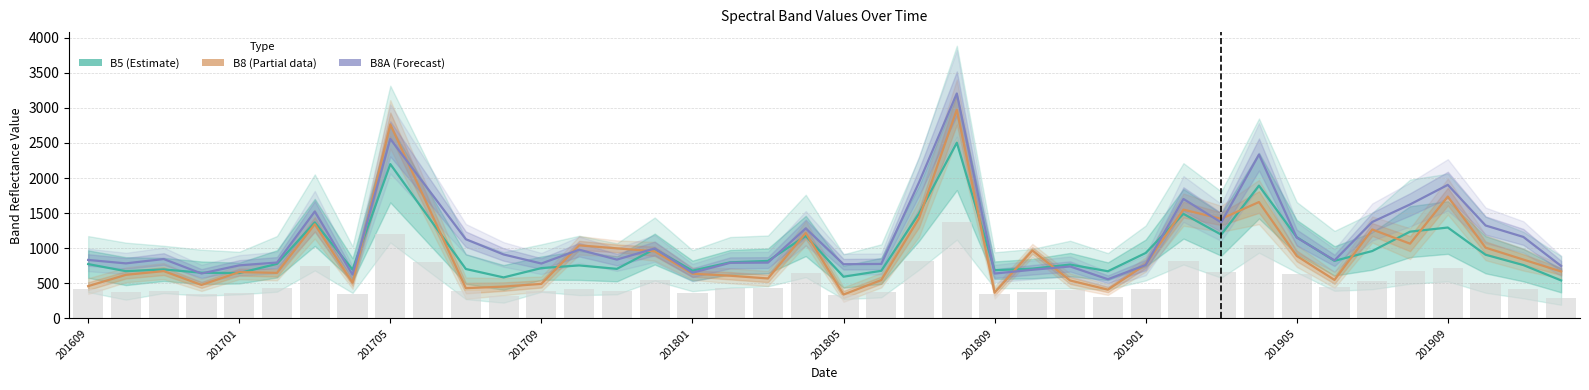

The B5 (Estimate) series shows 678 at 21. True or false?

True